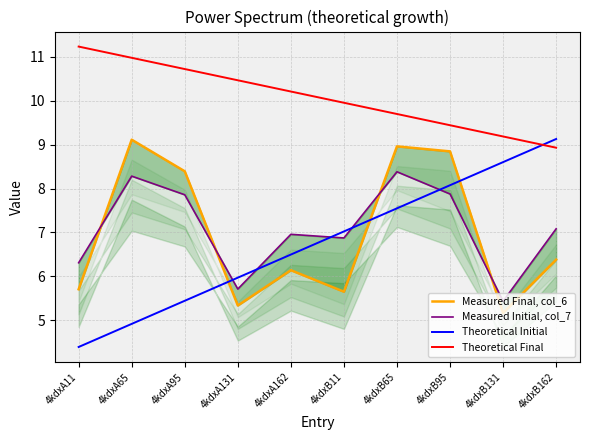

How many data points in Measured Final, col_6 are less than 6?

4